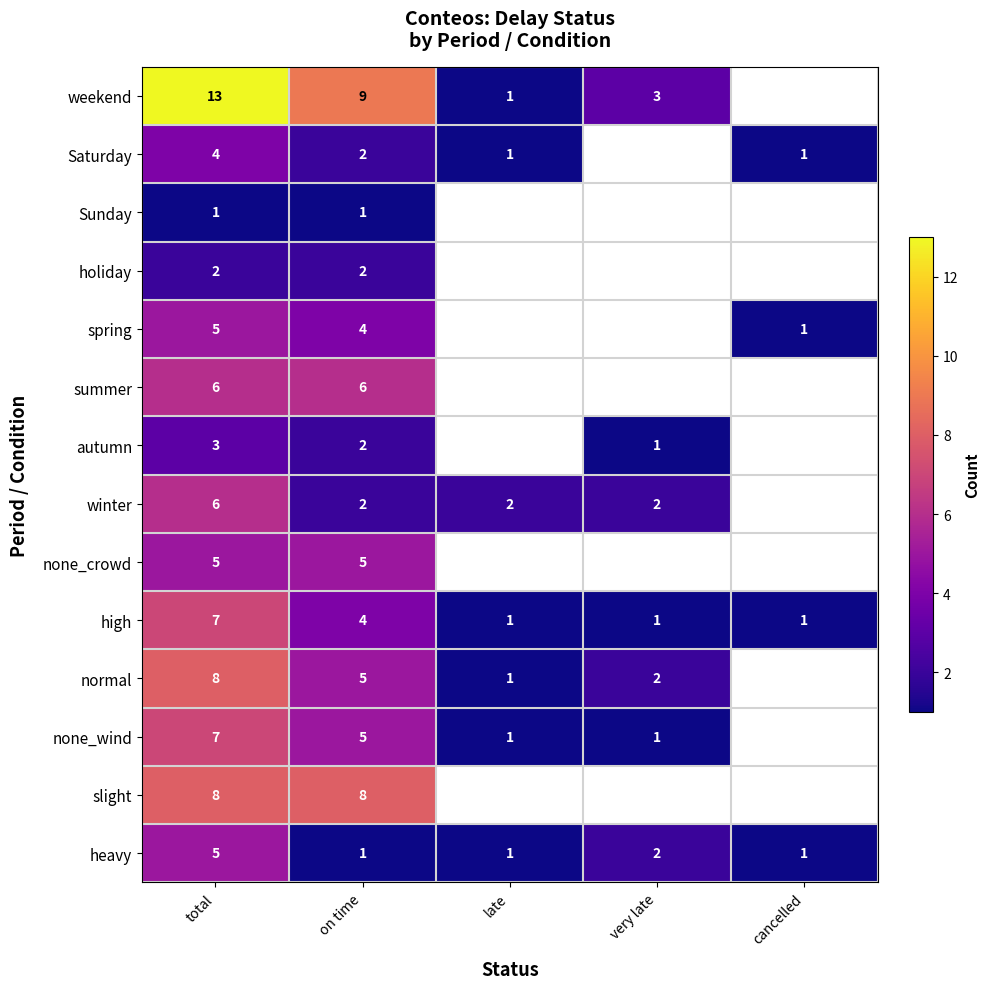

True or false: spring has a value of 6.9 at total.

False